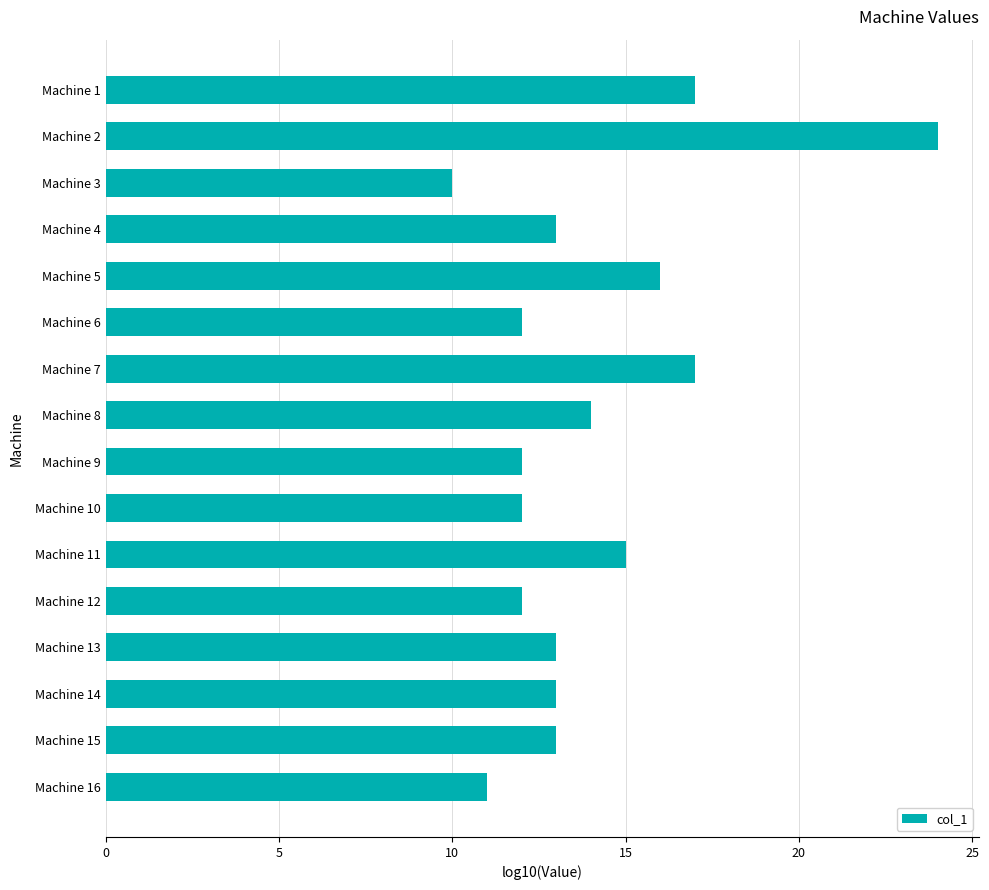

True or false: the data shows 13 at Machine 4.

True